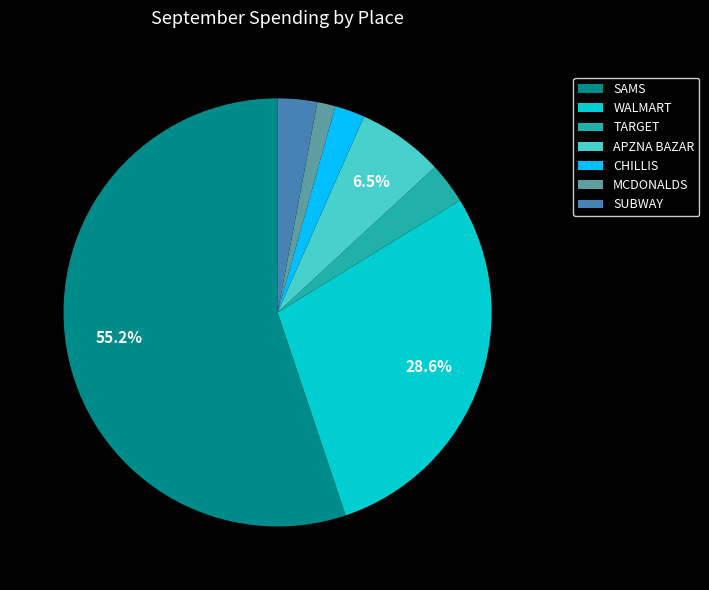

Which slice is the largest?

SAMS